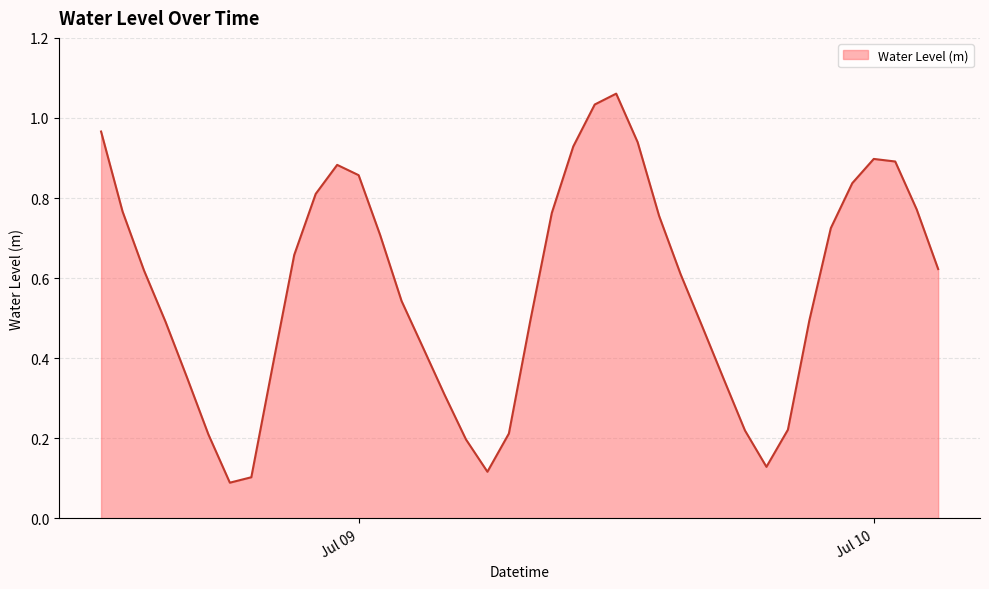

Reading left to right, list all the values displayed in this chart.

1.0	0.8	0.6	0.5	0.4	0.2	0.1	0.1	0.4	0.7	0.8	0.9	0.9	0.7	0.5	0.4	0.3	0.2	0.1	0.2	0.5	0.8	0.9	1.0	1.1	0.9	0.8	0.6	0.5	0.3	0.2	0.1	0.2	0.5	0.7	0.8	0.9	0.9	0.8	0.6